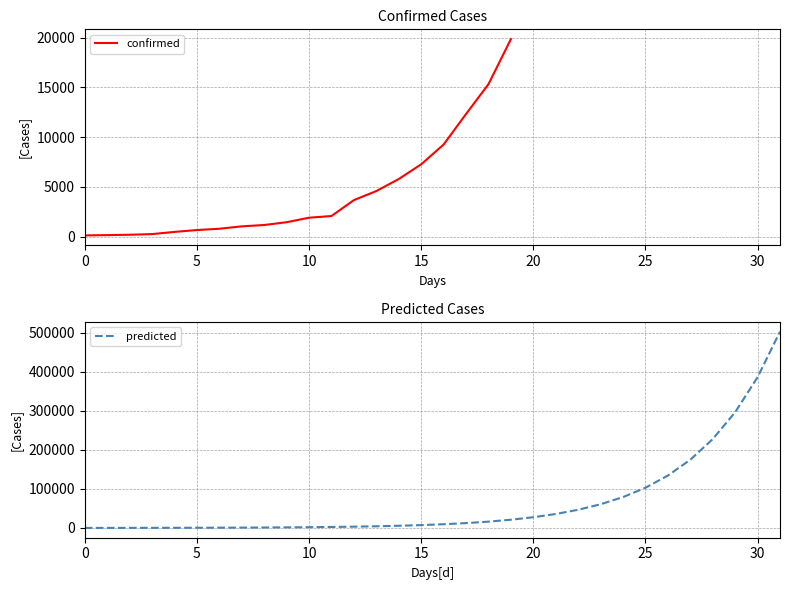

At which label does predicted first exceed 9546?

17